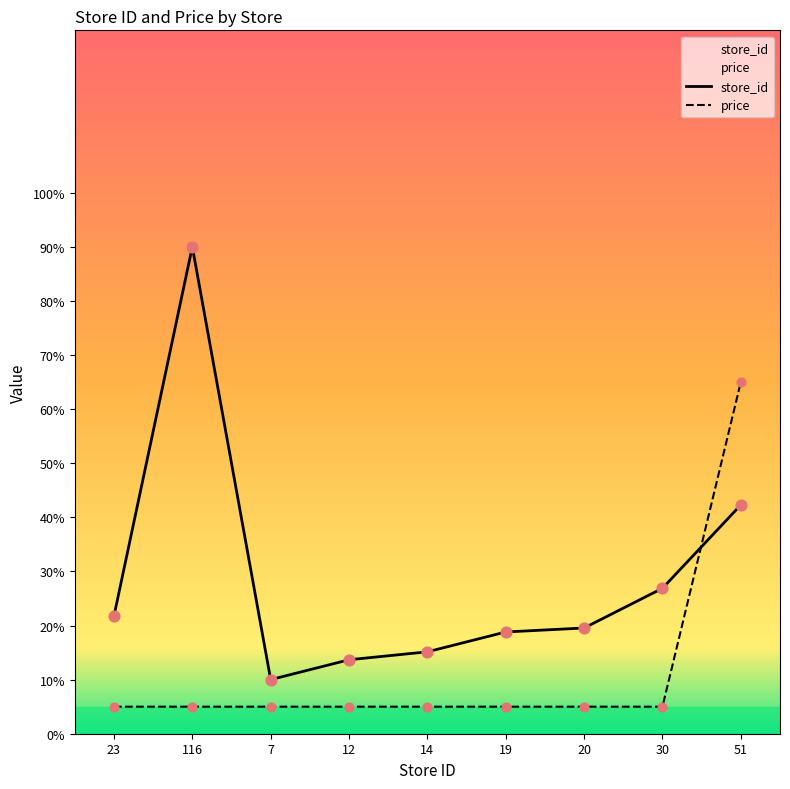

Which series has the largest total across all categories?

store_id